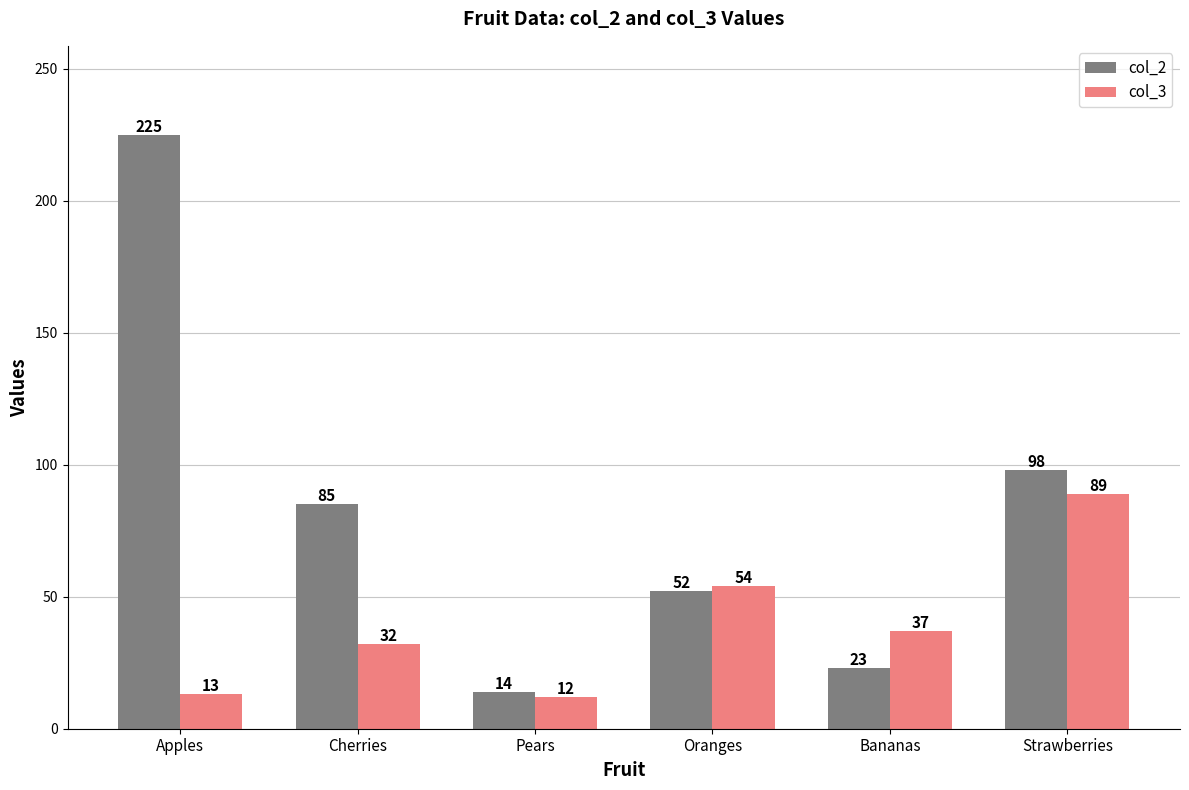

True or false: col_2 has a value of 23 at Bananas.

True